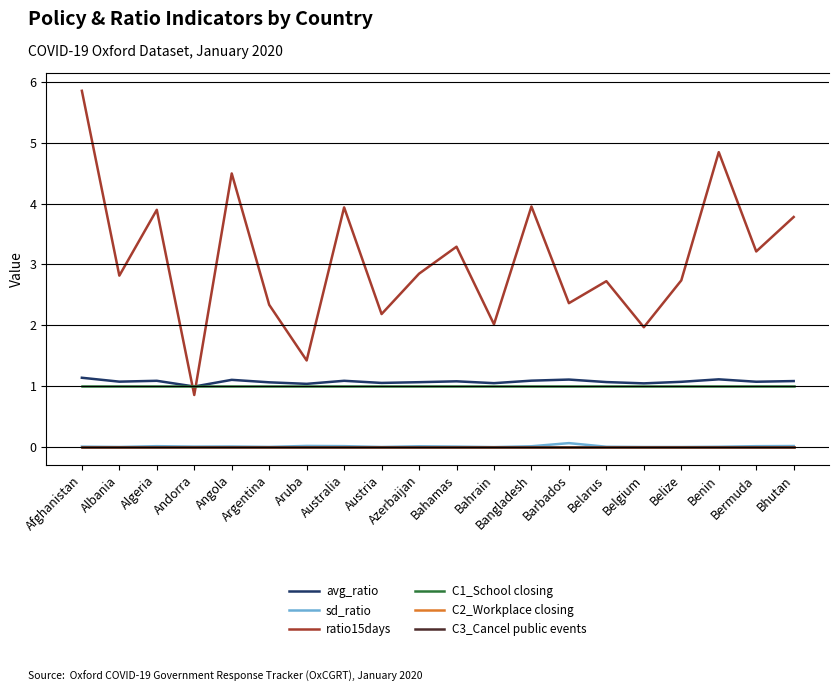

Which label corresponds to the largest value in the chart?

Afghanistan